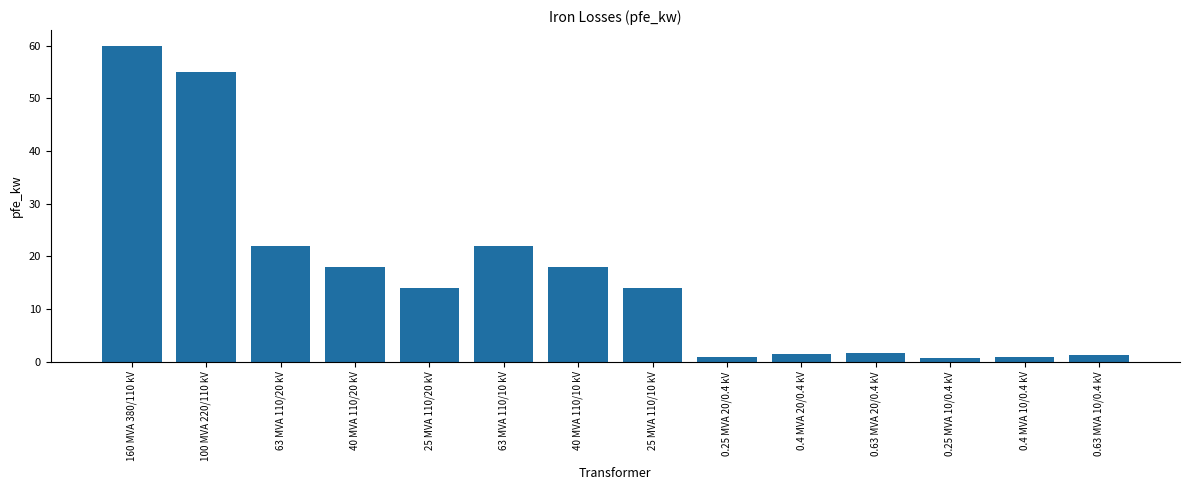

What is the label of the 4th bar from the left?

40 MVA 110/20 kV